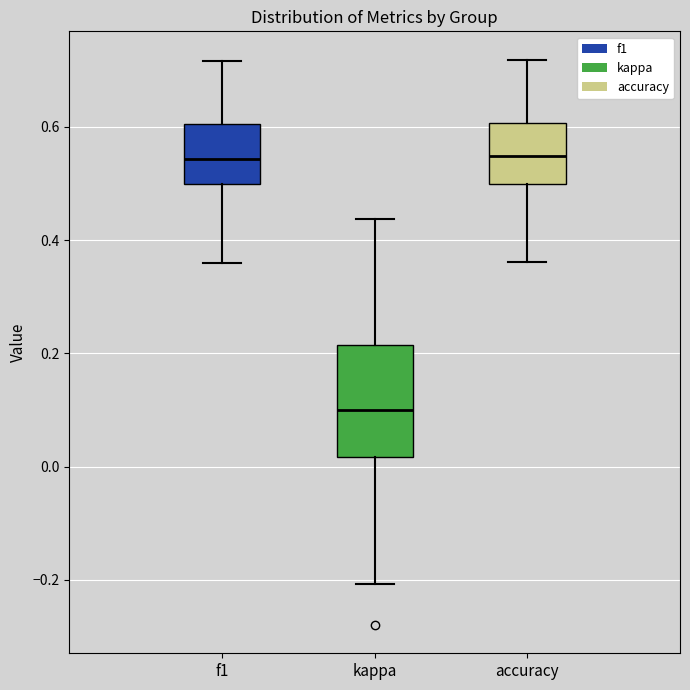

Reading left to right, read every box against the y-axis: the position of its median line, the range the box covers, and the ends of its whiskers. The values are not printed on the chart, so give them approximately, as read against the axis.

f1: median 0.54, box 0.50 to 0.60, whiskers 0.36 to 0.72
kappa: median 0.10, box 0.02 to 0.22, whiskers -0.20 to 0.44
accuracy: median 0.54, box 0.50 to 0.60, whiskers 0.36 to 0.72